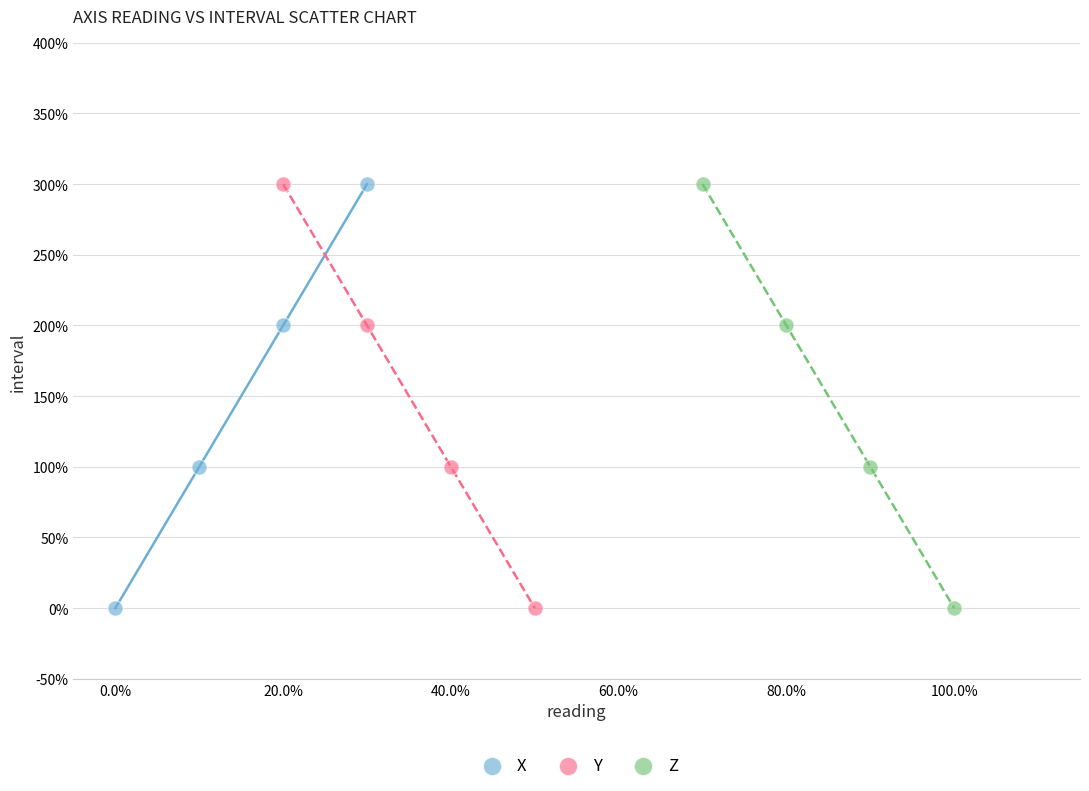

What are all the series names shown in the legend?

X, Y, Z